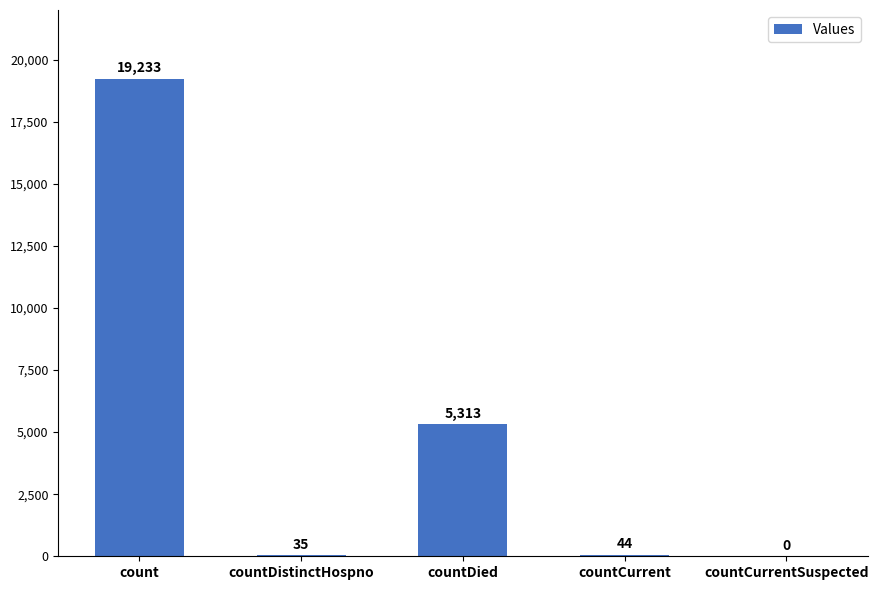

Which has a higher value, countCurrent or countDied?

countDied